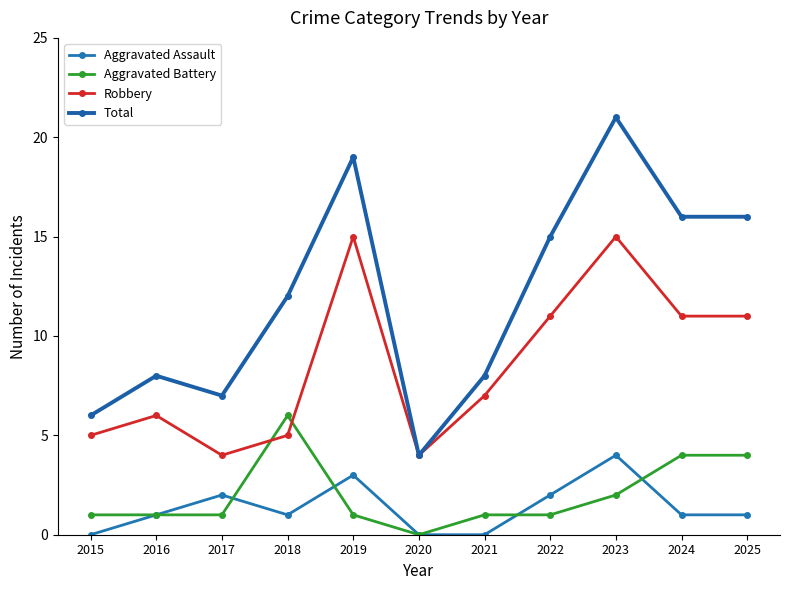

Which category has the lowest value across all series?

2015